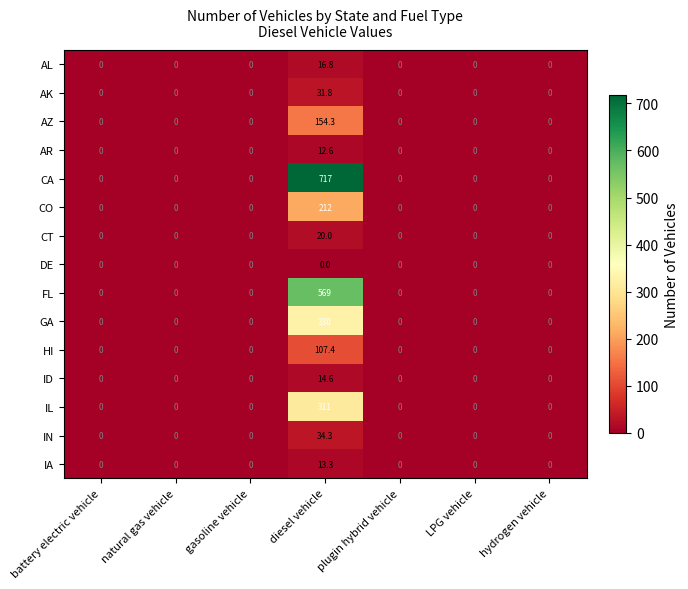

Which series has the largest total across all categories?

CA